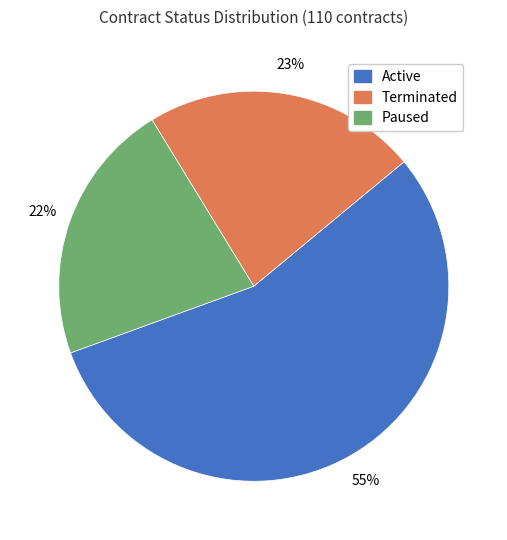

Is there a majority slice in this chart?

Yes